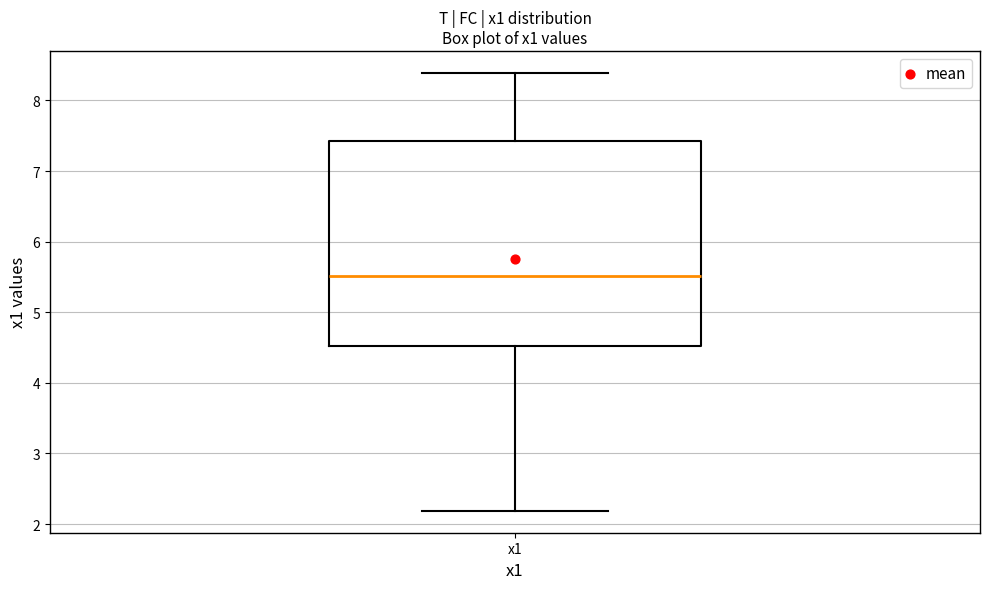

Read this box plot against the y-axis: the position of the median line, the range covered by the box, and the ends of both whiskers. The values are not printed on the chart, so give them approximately, as read against the axis.

median 5.5, box 4.5 to 7.4, whiskers 2.2 to 8.4